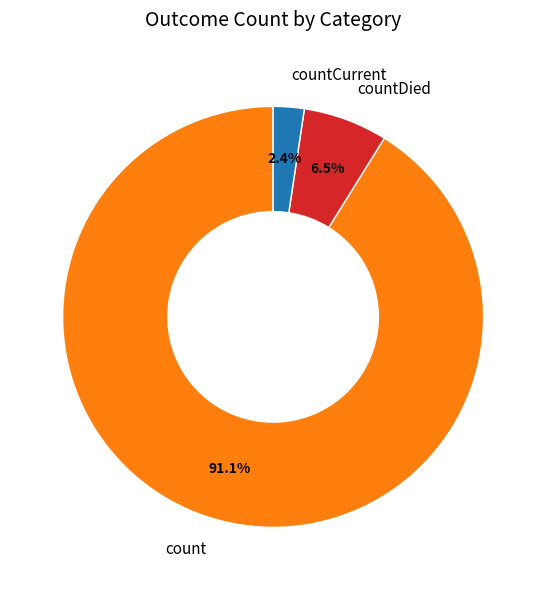

To the nearest percent, what percentage of the pie is countCurrent?

2%